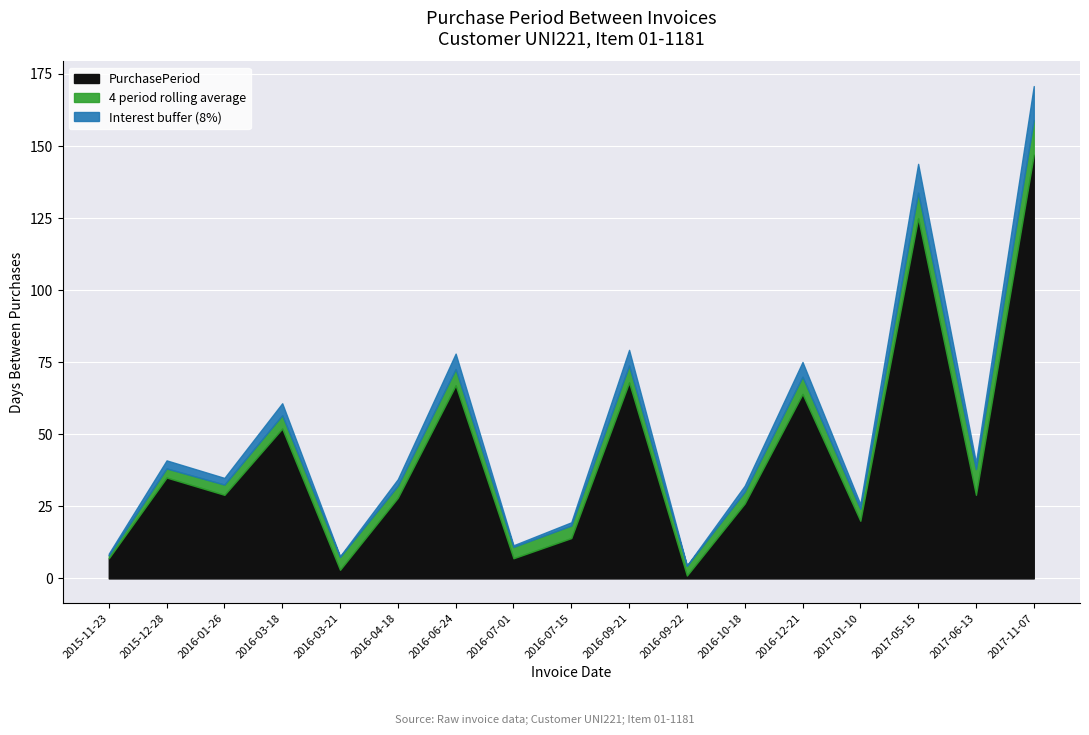

Rank the categories by value from lowest to highest.

2016-09-22, 2016-03-21, 2015-11-23, 2016-07-01, 2016-07-15, 2017-01-10, 2016-10-18, 2016-04-18, 2016-01-26, 2017-06-13, 2015-12-28, 2016-03-18, 2016-12-21, 2016-06-24, 2016-09-21, 2017-05-15, 2017-11-07